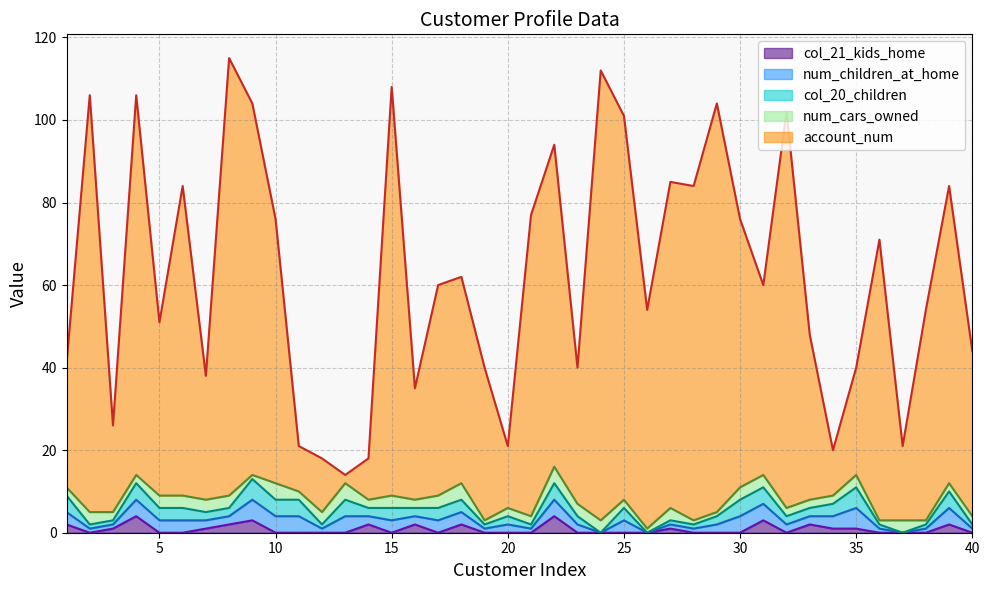

In num_children_at_home, how many points are lower than both neighbors (excluding endpoints)?

8